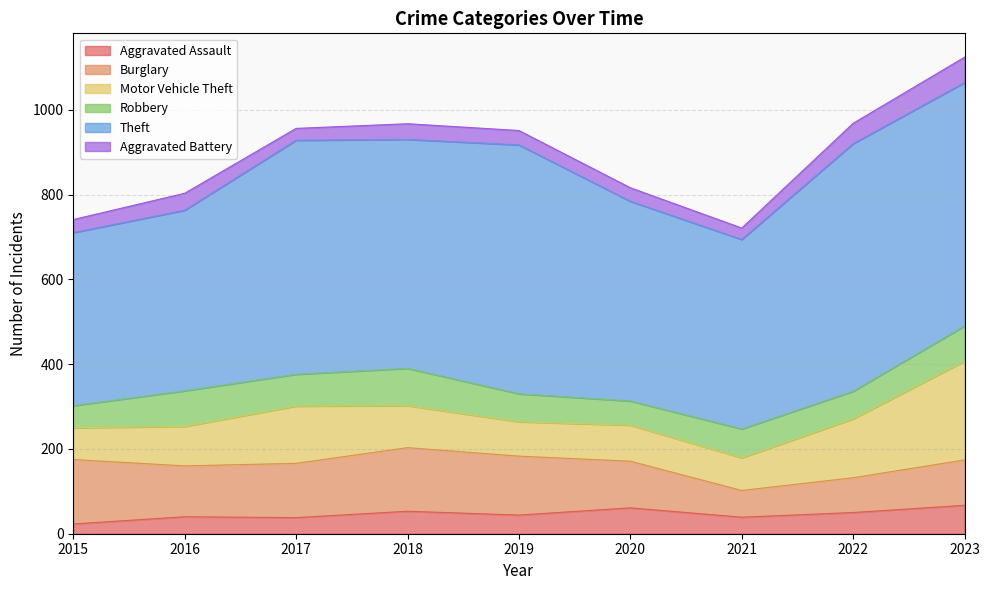

What is the minimum value for Motor Vehicle Theft?

75